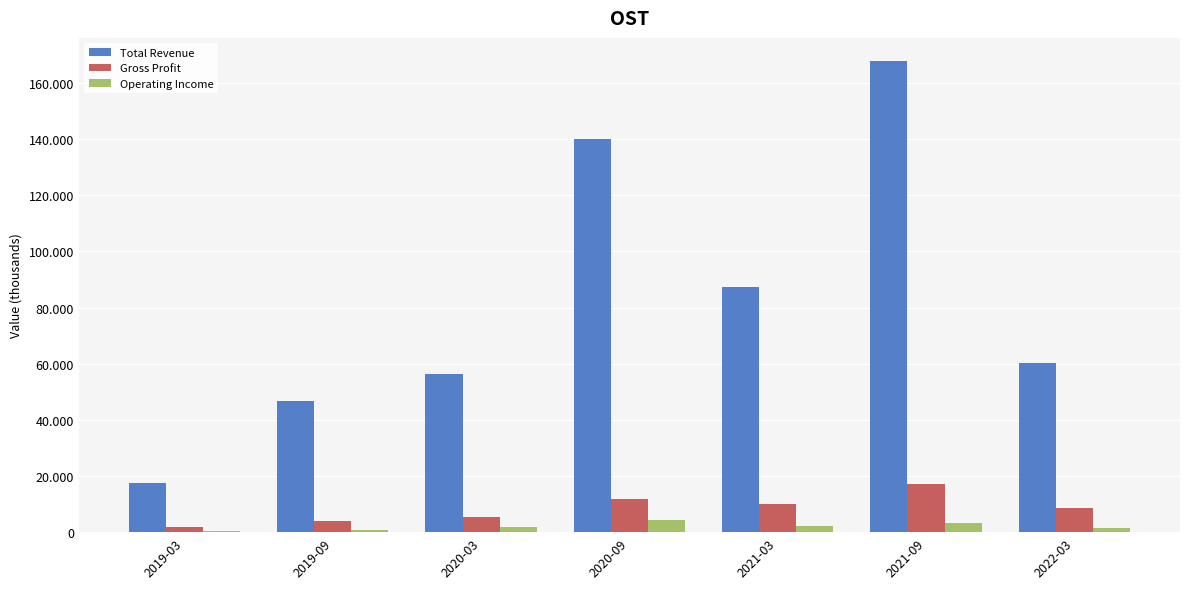

What is the sum of the Total Revenue values at 2019-09 and 2021-03?

134000